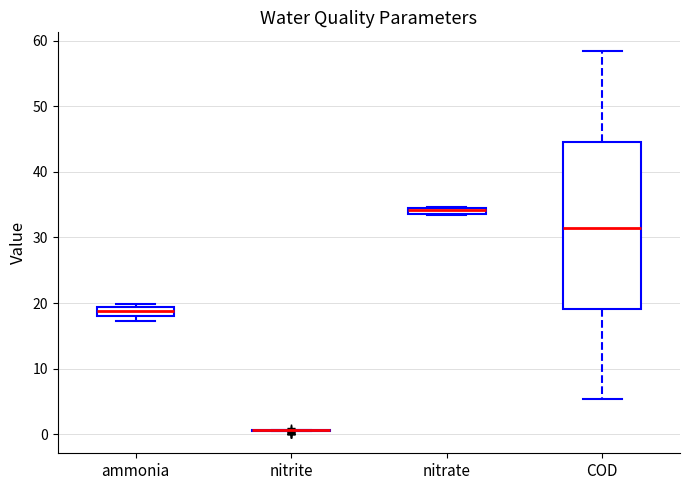

Where is the lower edge of the box for nitrate on the y-axis? The values are not printed on the chart, so give them approximately, as read against the axis.

34